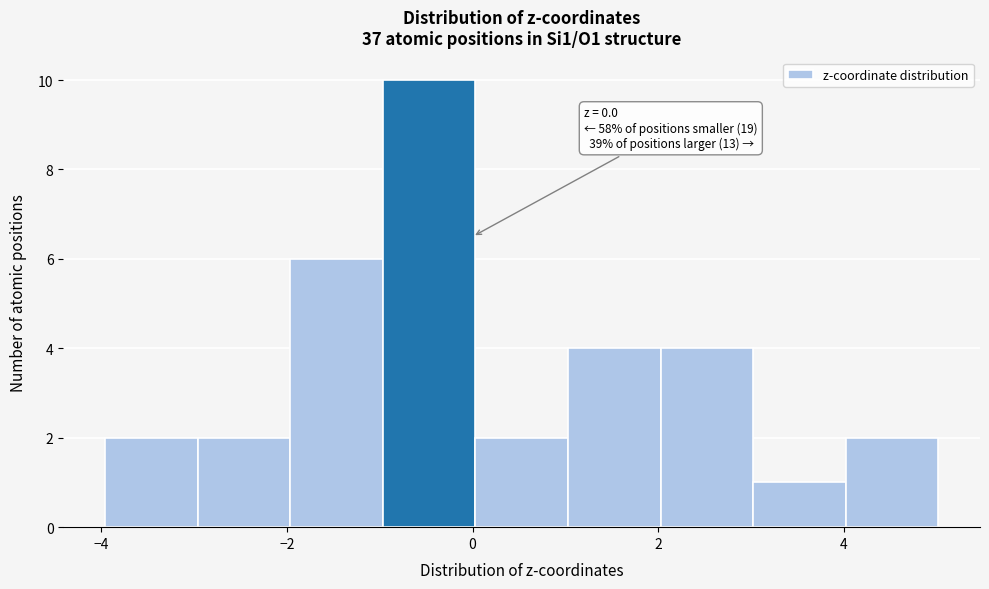

Which range on the x-axis has the tallest bar?

-1 to 0